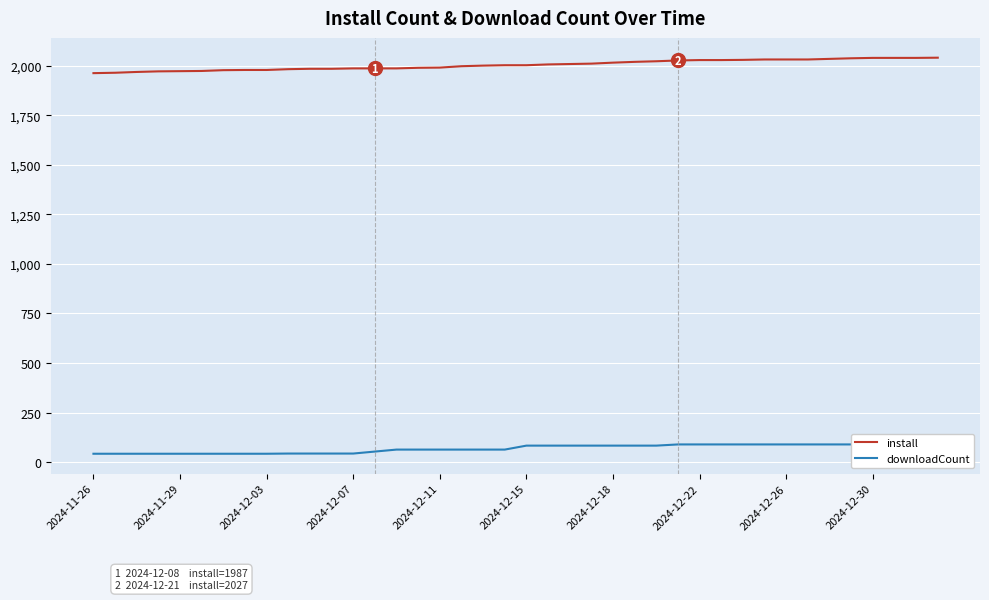

The value of install at 2024-12-30 is 2040. True or false?

True